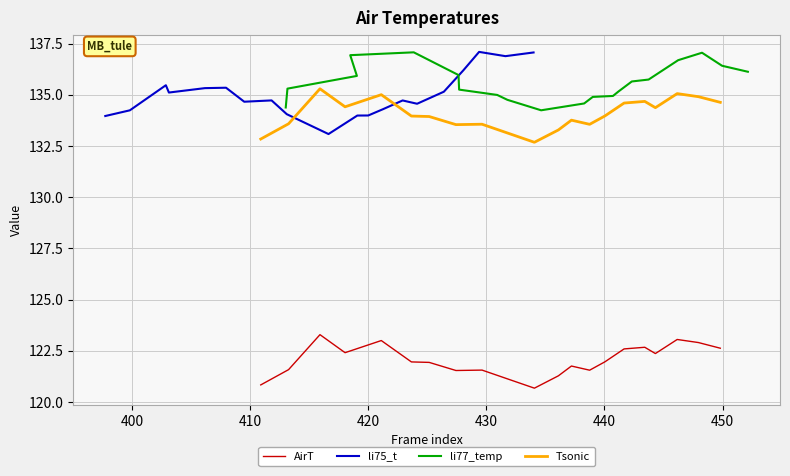

True or false: AirT and li77_temp cross at least once.

False